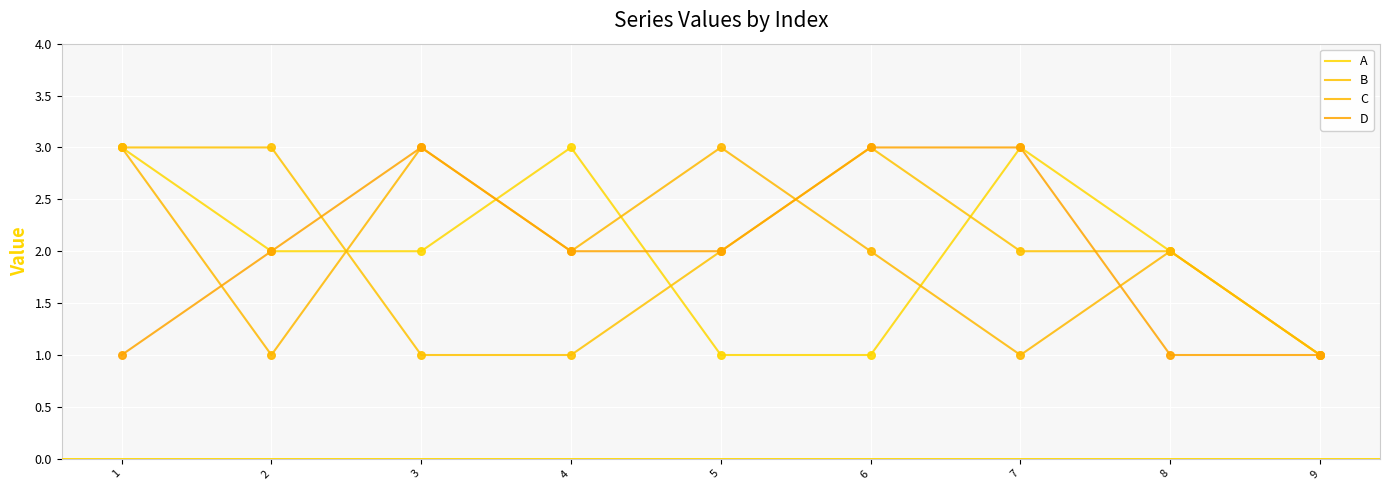

What is the total value across all series at 3?

9